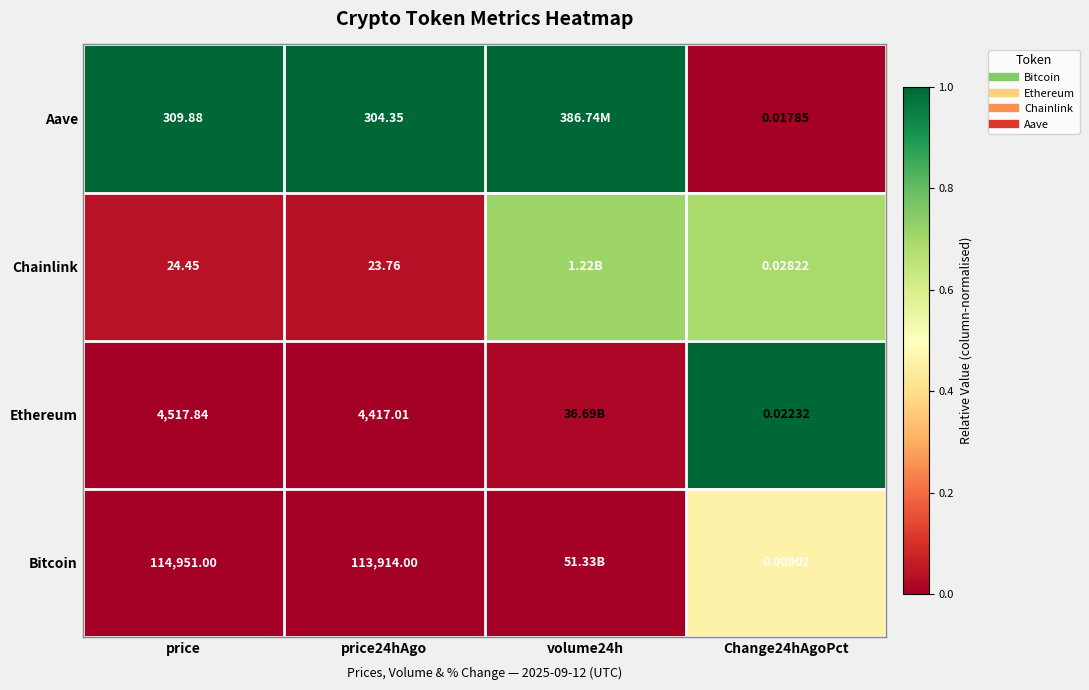

Between Change24hAgoPct and price24hAgo, which is larger?

price24hAgo